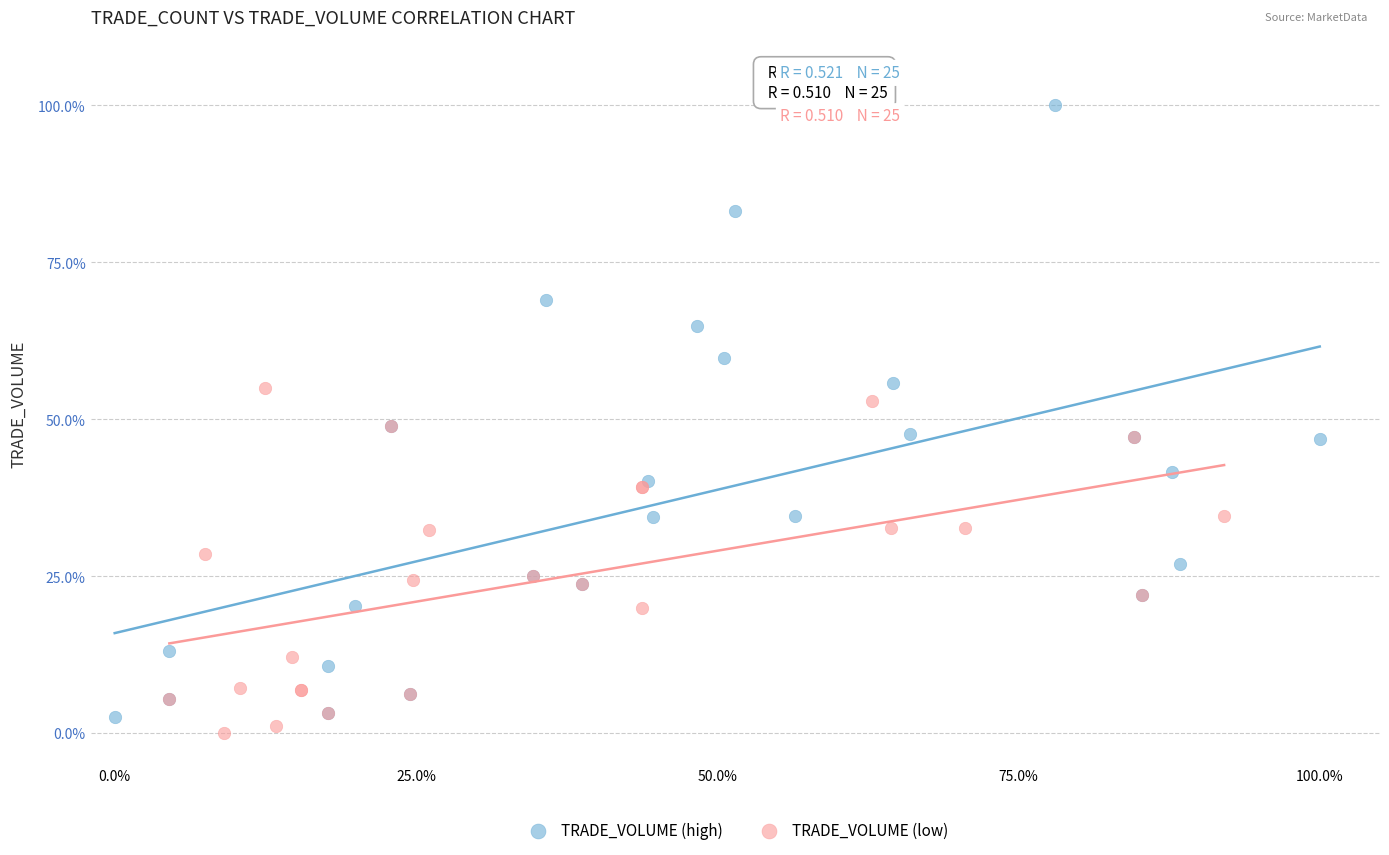

Which series has the widest spread of Y values?

TRADE_VOLUME (high)